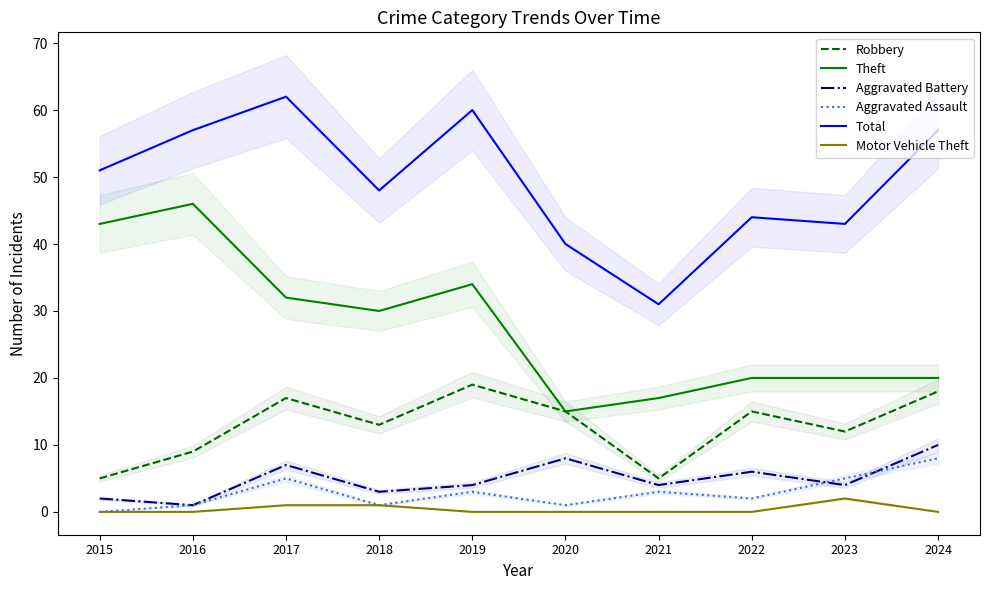

How many values in the Aggravated Battery series exceed 4?

4